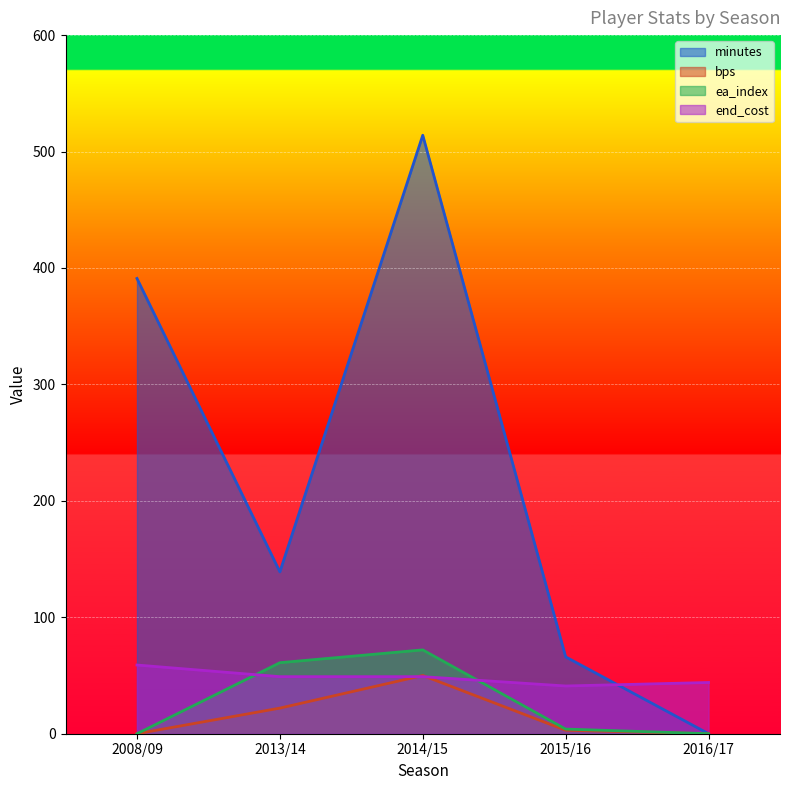

How many lines are shown in the chart?

4